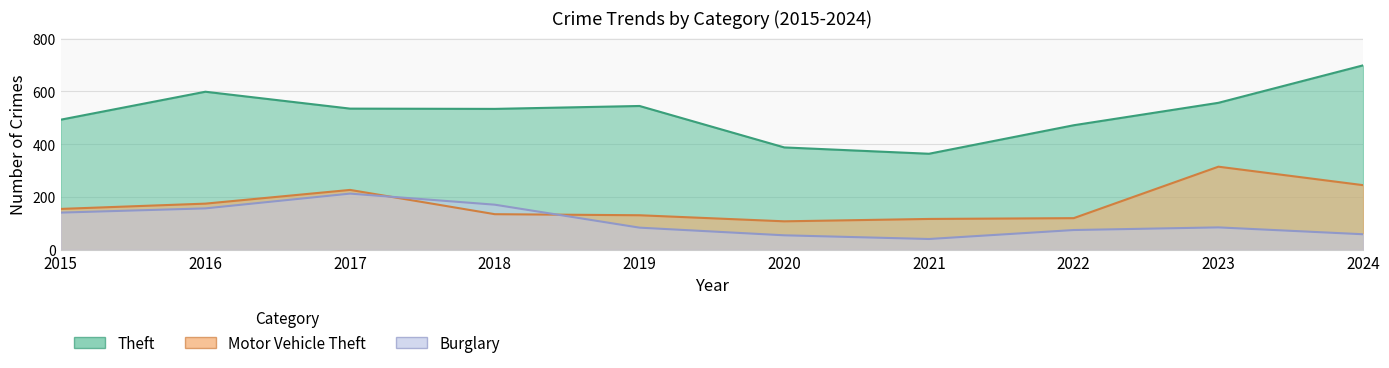

What is the sum of all Motor Vehicle Theft values?

1728